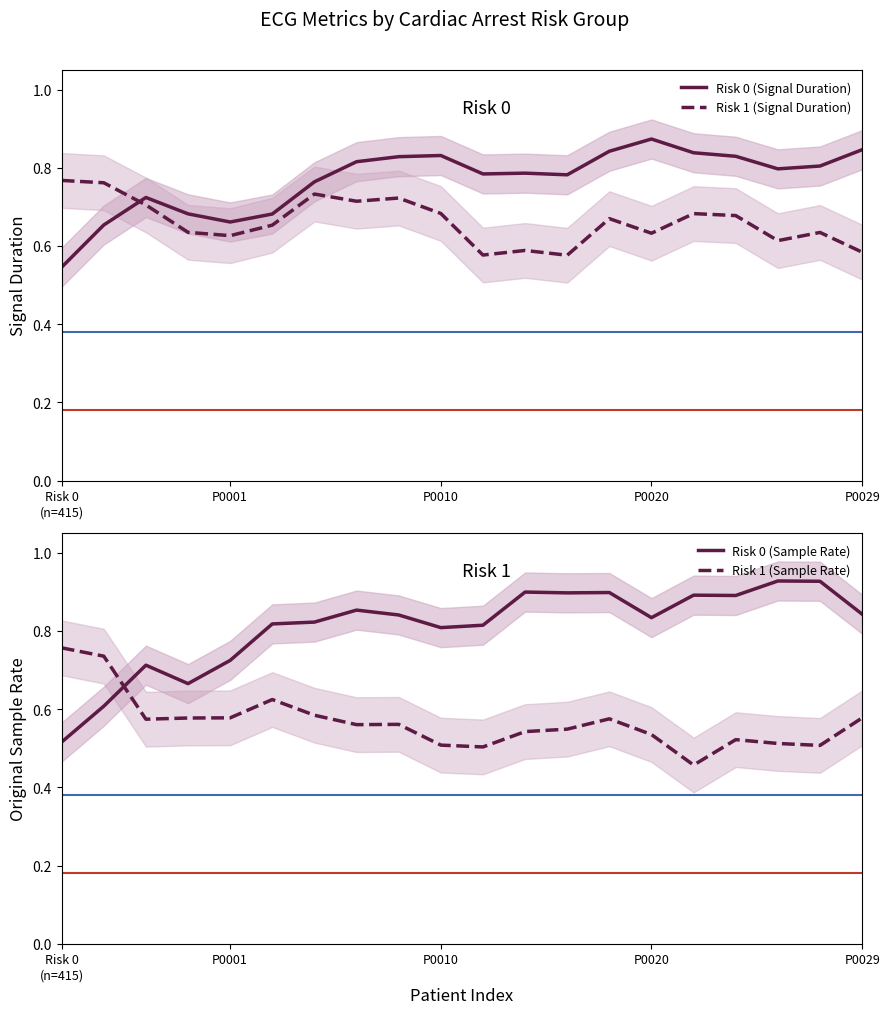

What are all the series names shown in the legend?

Risk 0 (Signal Duration), Risk 1 (Signal Duration), Risk 0 (Sample Rate), Risk 1 (Sample Rate)